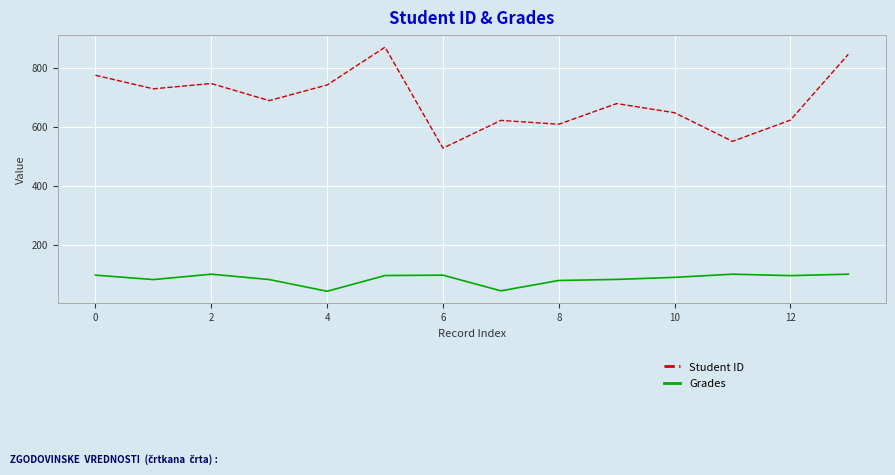

Which series has the widest spread of values?

Student ID